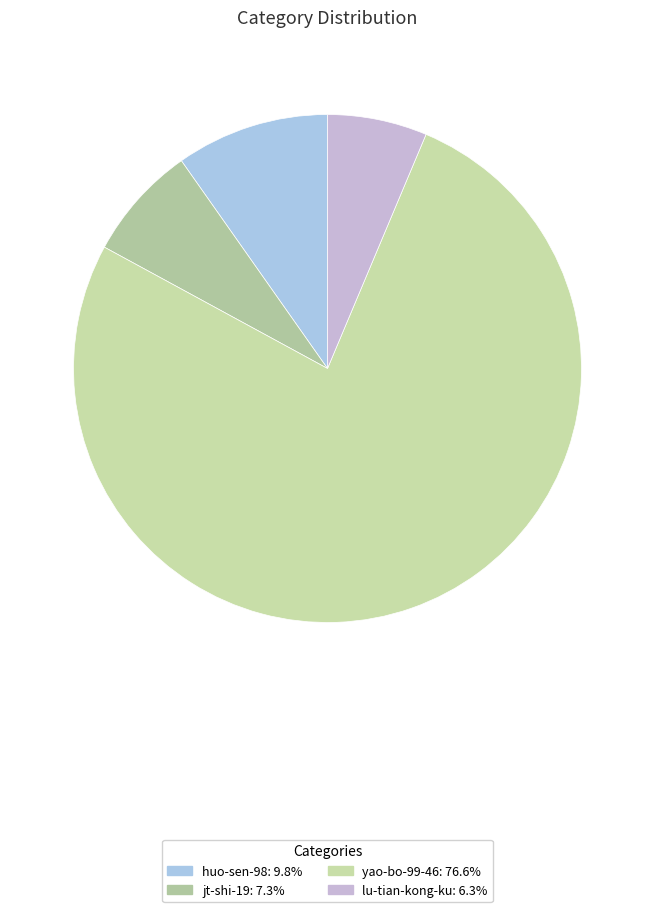

How many segments does this pie chart have?

4